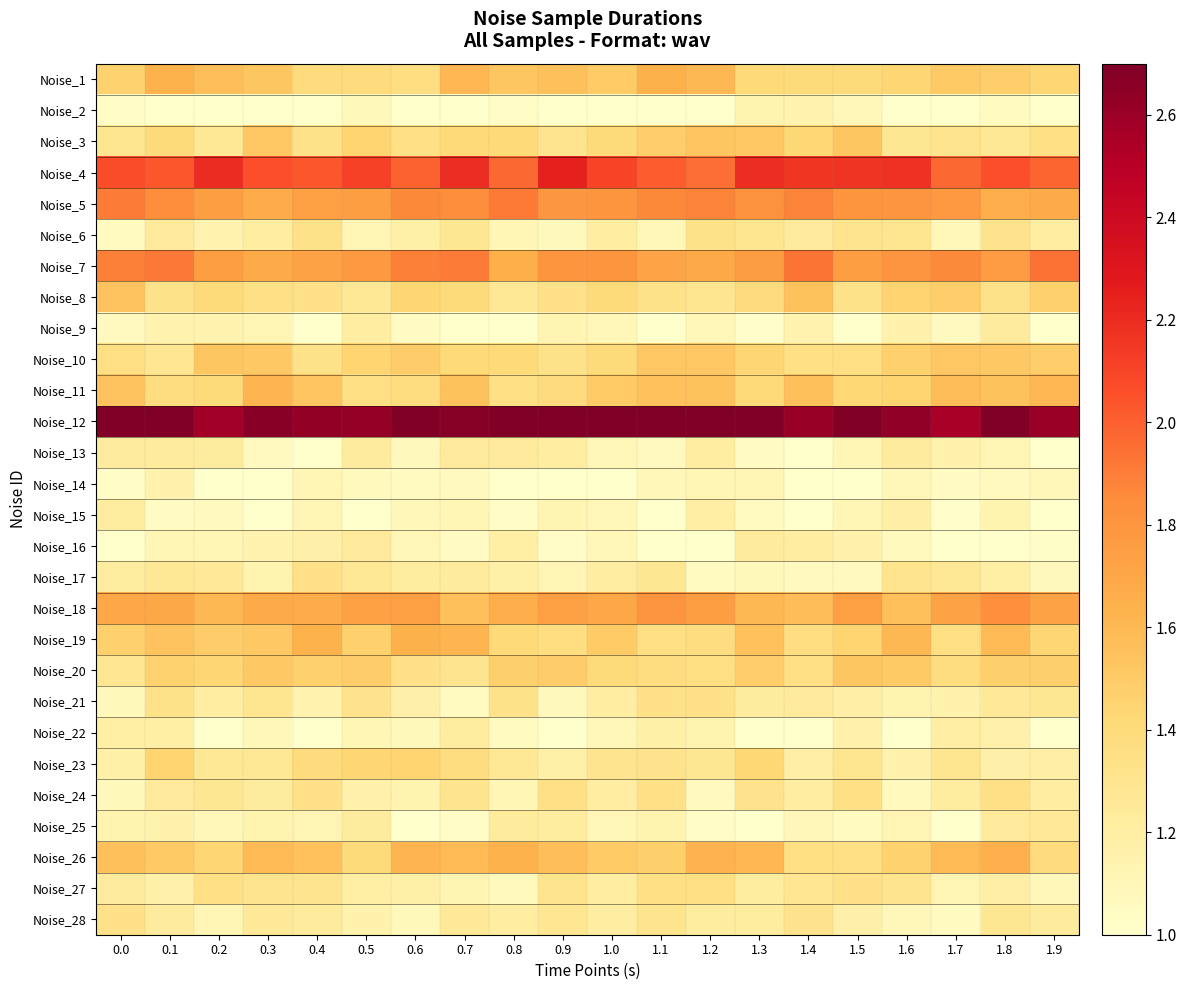

At how many categories does at least one series exceed 2?

20